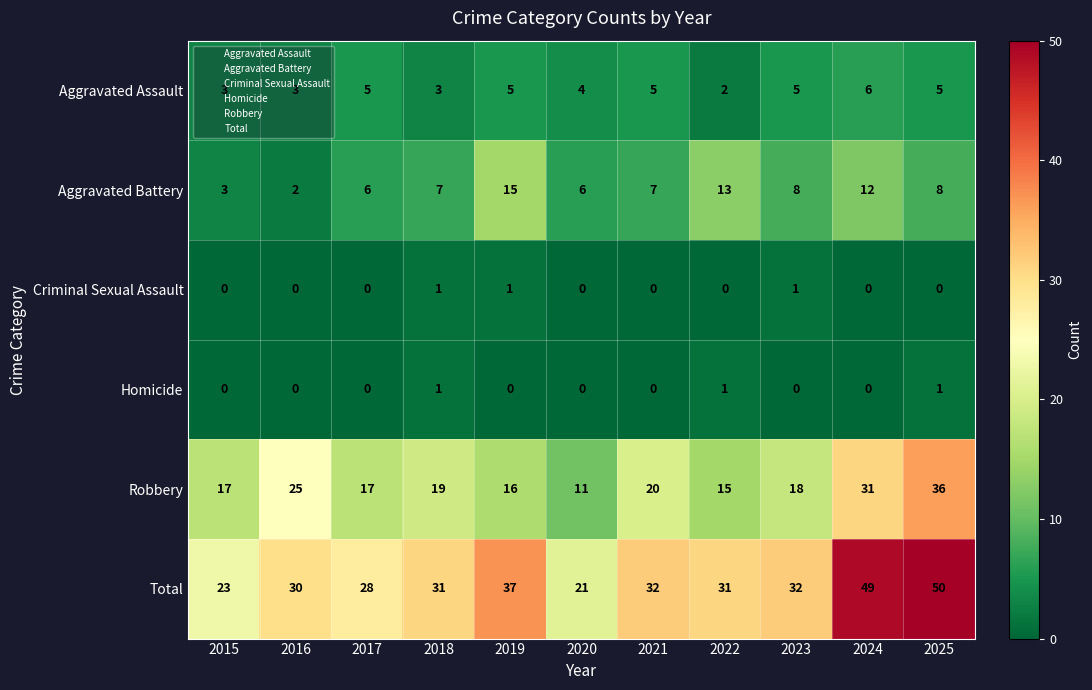

What is the average value of the Robbery series?

20